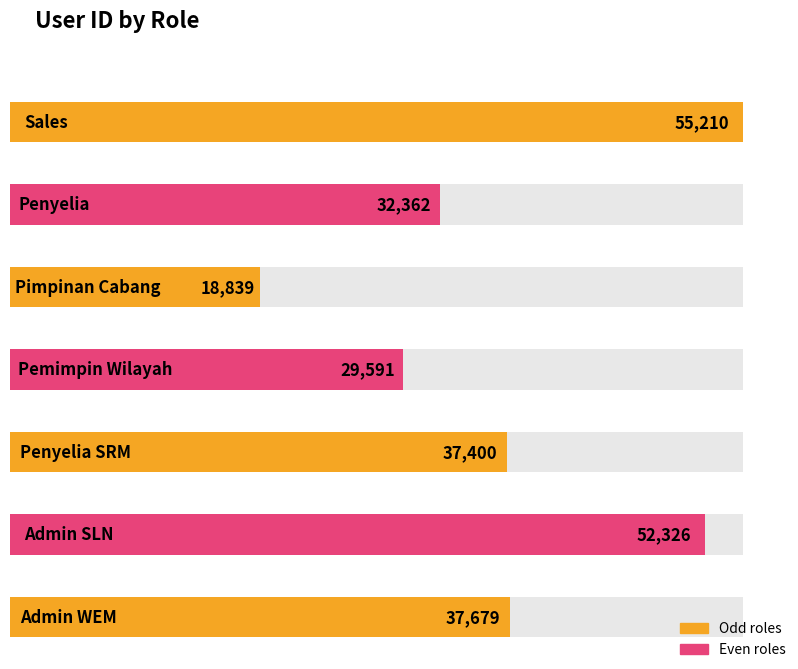

What is the maximum value shown in the chart?

55210